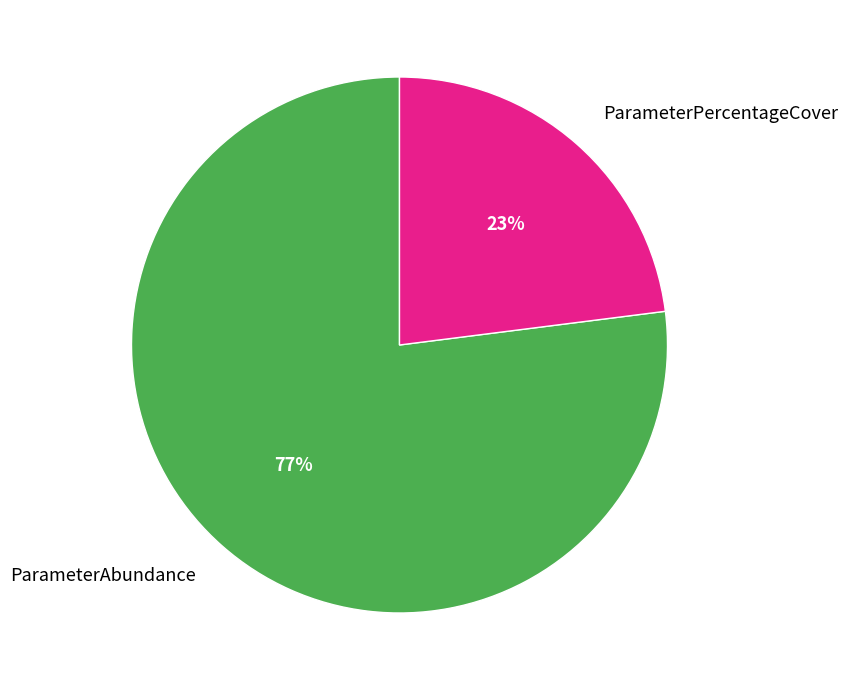

Does ParameterPercentageCover account for over 50% of the chart?

No